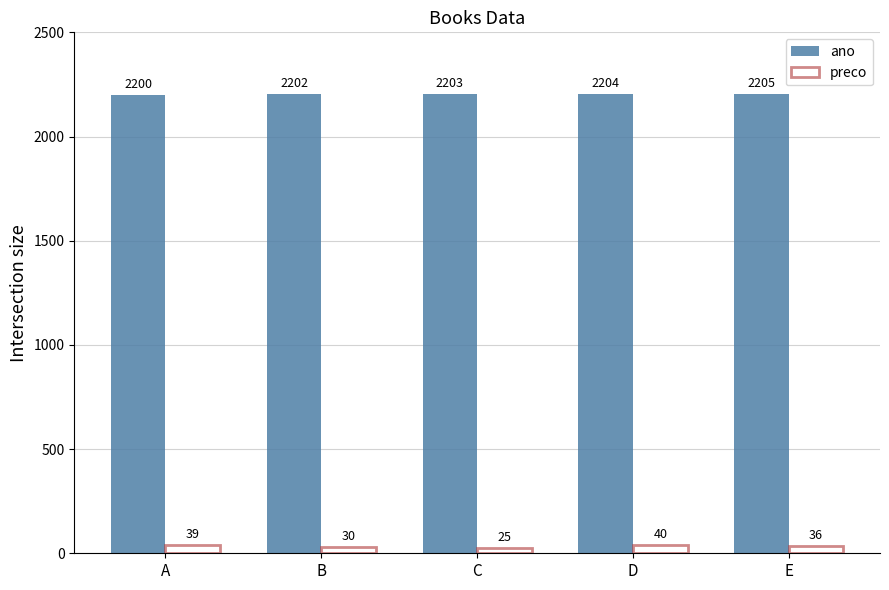

What is the value of the preco bar at the 2nd from the left?

30